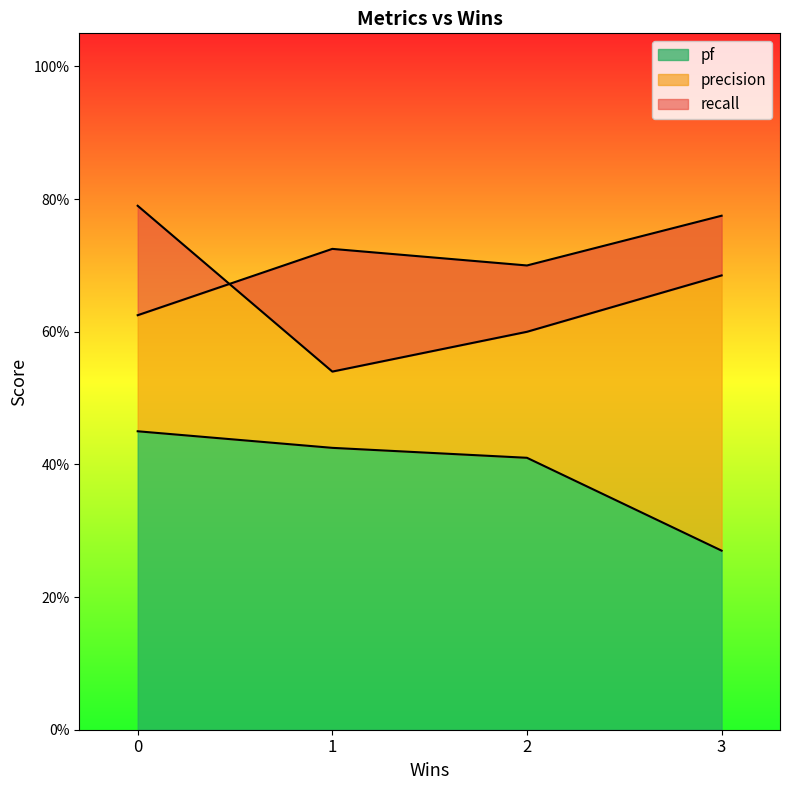

List the series in order of their overall mean, highest first.

precision, recall, pf